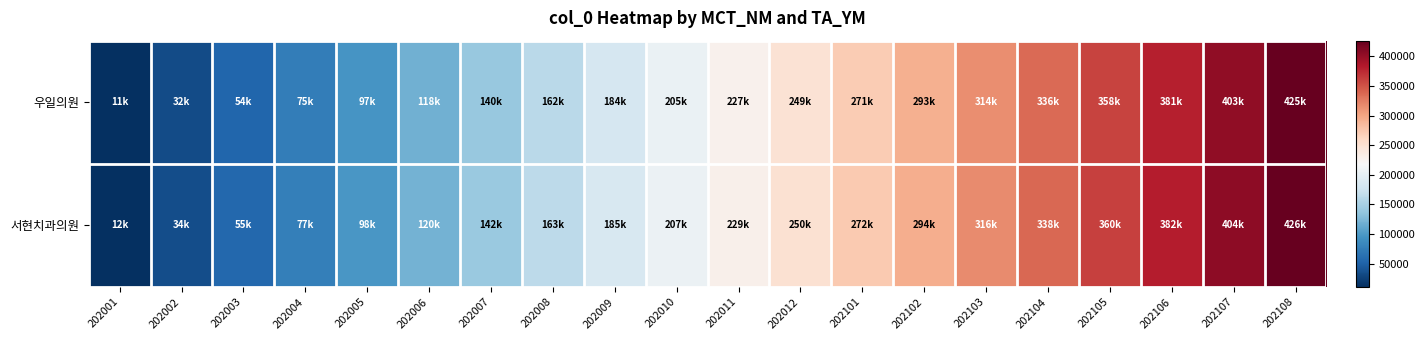

Which label corresponds to the smallest value in the chart?

202001